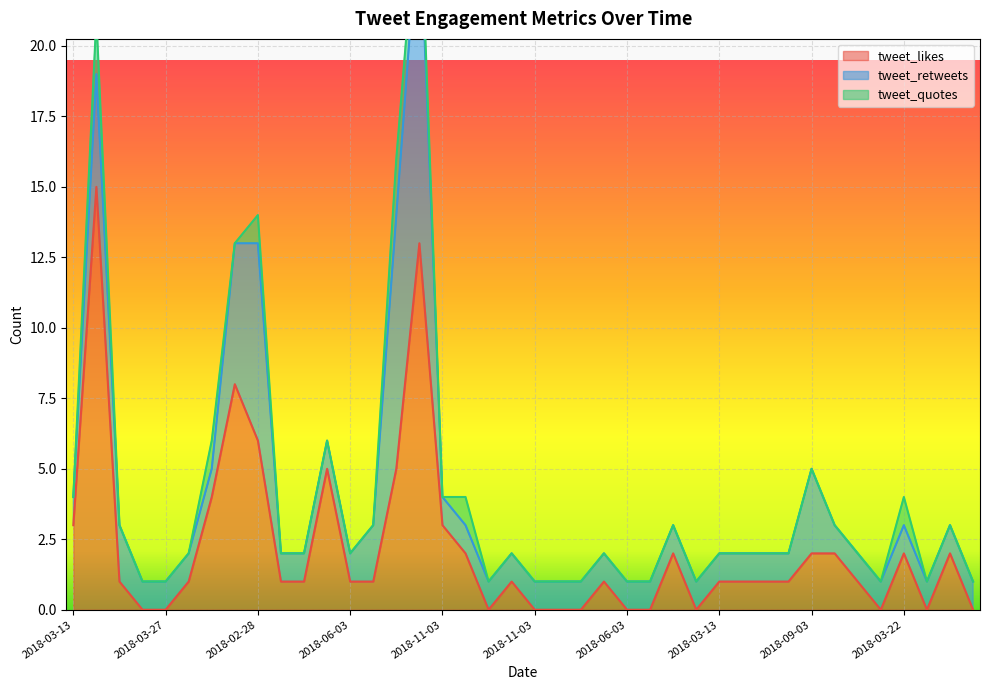

At which category does tweet_retweets reach its first local peak?

2018-03-21